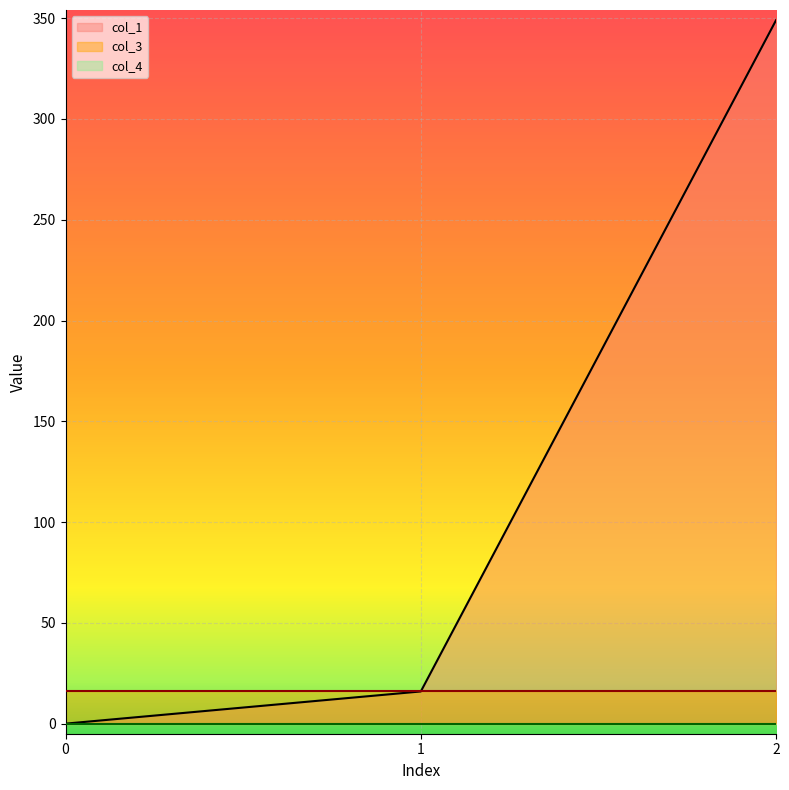

Between 0 and 2, which series saw the biggest shift?

col_1